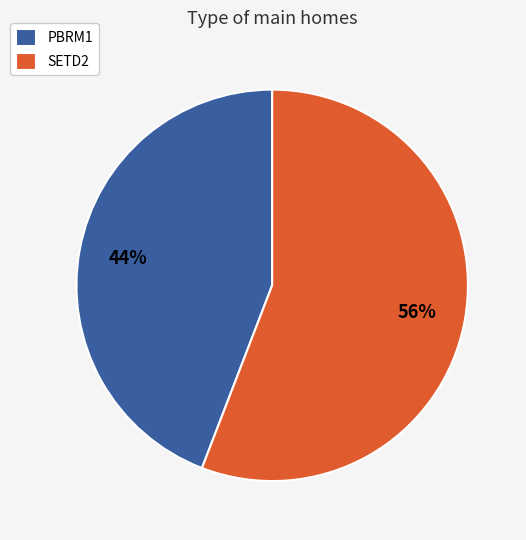

What is the smallest slice in the pie chart?

PBRM1